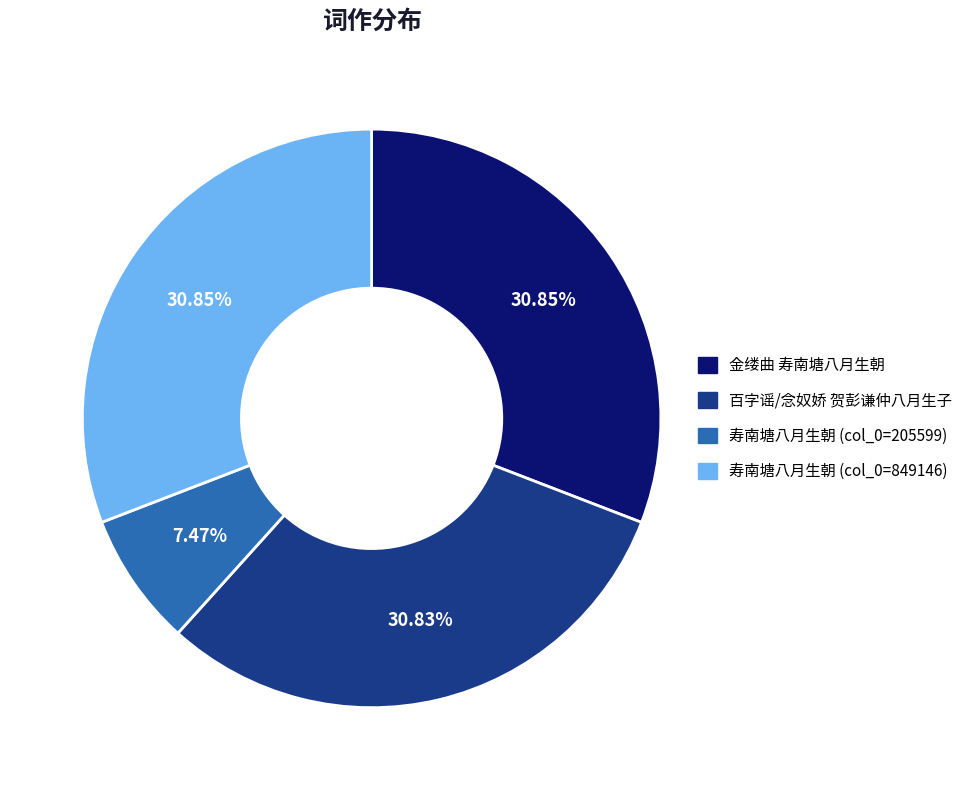

How many segments does this pie chart have?

4